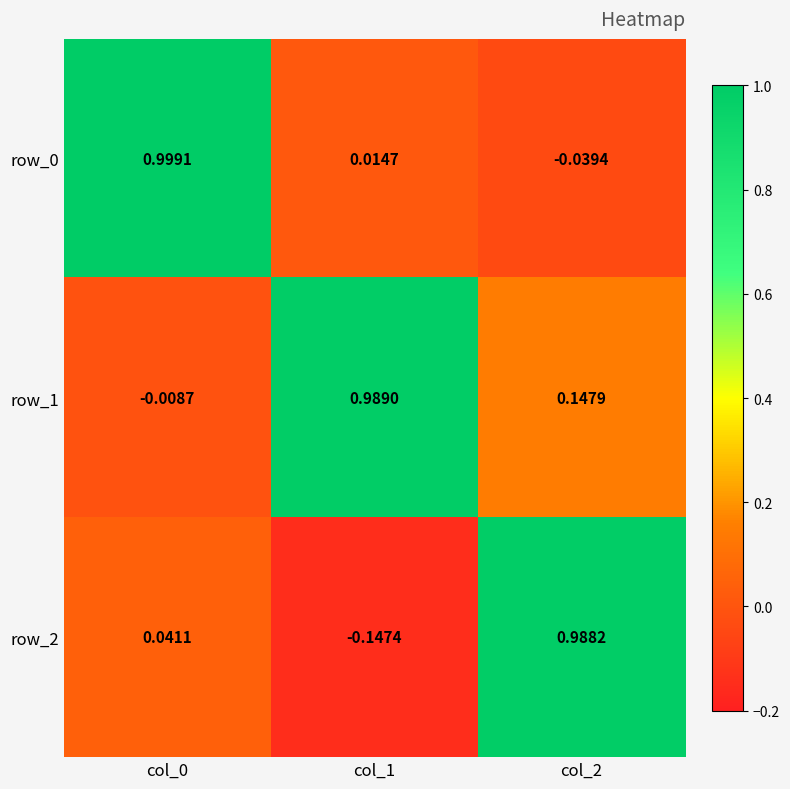

Is the value of row_2 at col_2 greater than the value of row_0 at col_1?

Yes